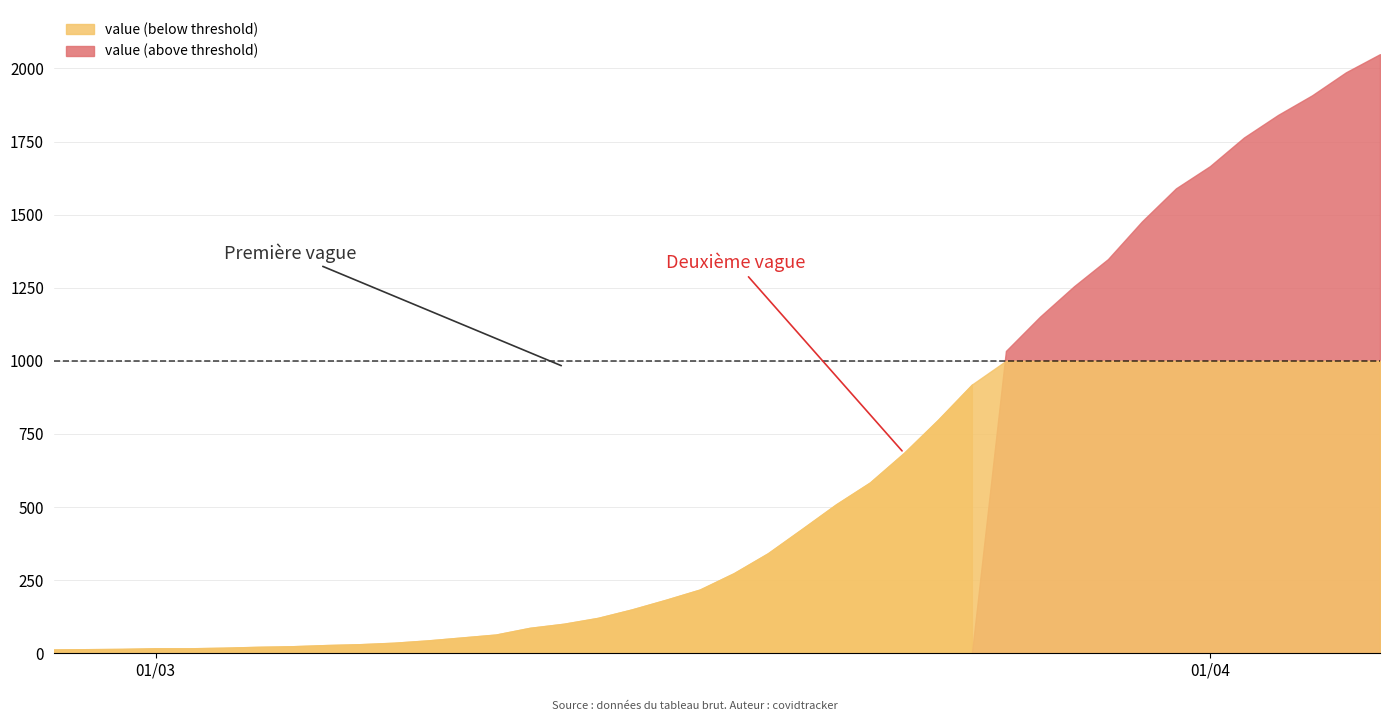

What is the maximum value shown in the chart?

2049